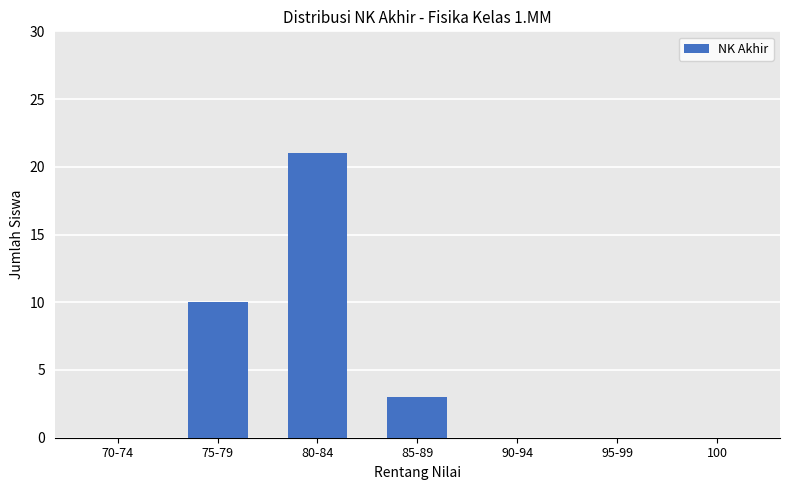

At which category does the chart reach its peak across all series?

80-84